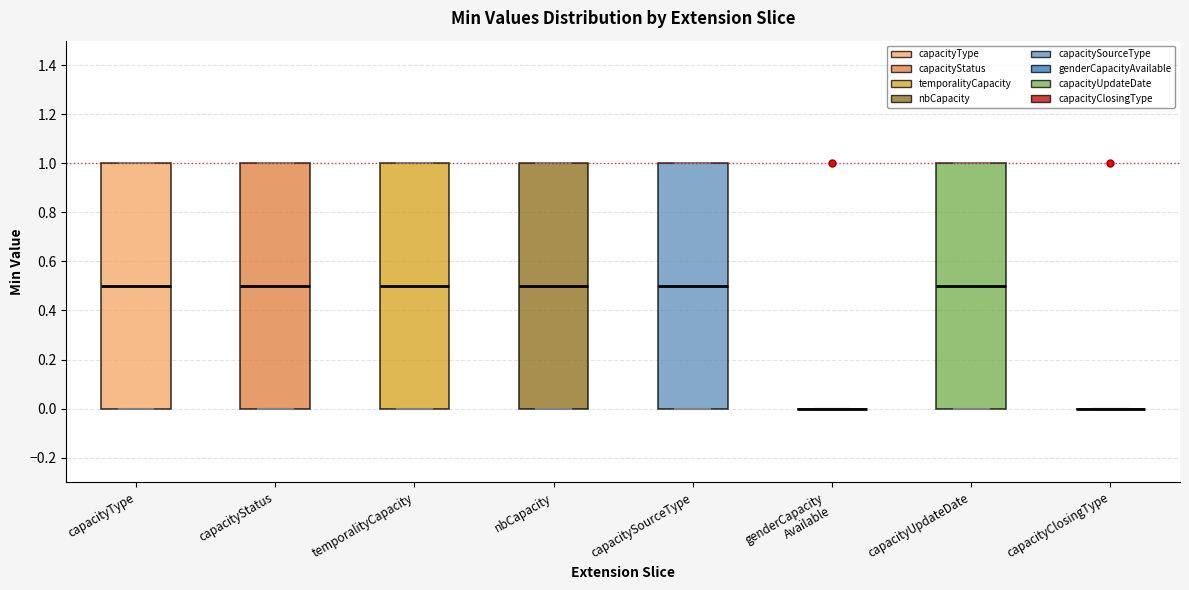

Reading left to right, transcribe this box plot: for each box, give where its median line is, the range the box spans, and where its two whiskers end, as read against the y-axis. The values are not printed on the chart, so give them approximately, as read against the axis.

capacityType: median 0.5, box 0.0 to 1.0, whiskers 0.0 to 1.0
capacityStatus: median 0.5, box 0.0 to 1.0, whiskers 0.0 to 1.0
temporalityCapacity: median 0.5, box 0.0 to 1.0, whiskers 0.0 to 1.0
nbCapacity: median 0.5, box 0.0 to 1.0, whiskers 0.0 to 1.0
capacitySourceType: median 0.5, box 0.0 to 1.0, whiskers 0.0 to 1.0
genderCapacity Available: box collapsed to a line at 0.0, whiskers 0.0 to 0.0
capacityUpdateDate: median 0.5, box 0.0 to 1.0, whiskers 0.0 to 1.0
capacityClosingType: box collapsed to a line at 0.0, whiskers 0.0 to 0.0